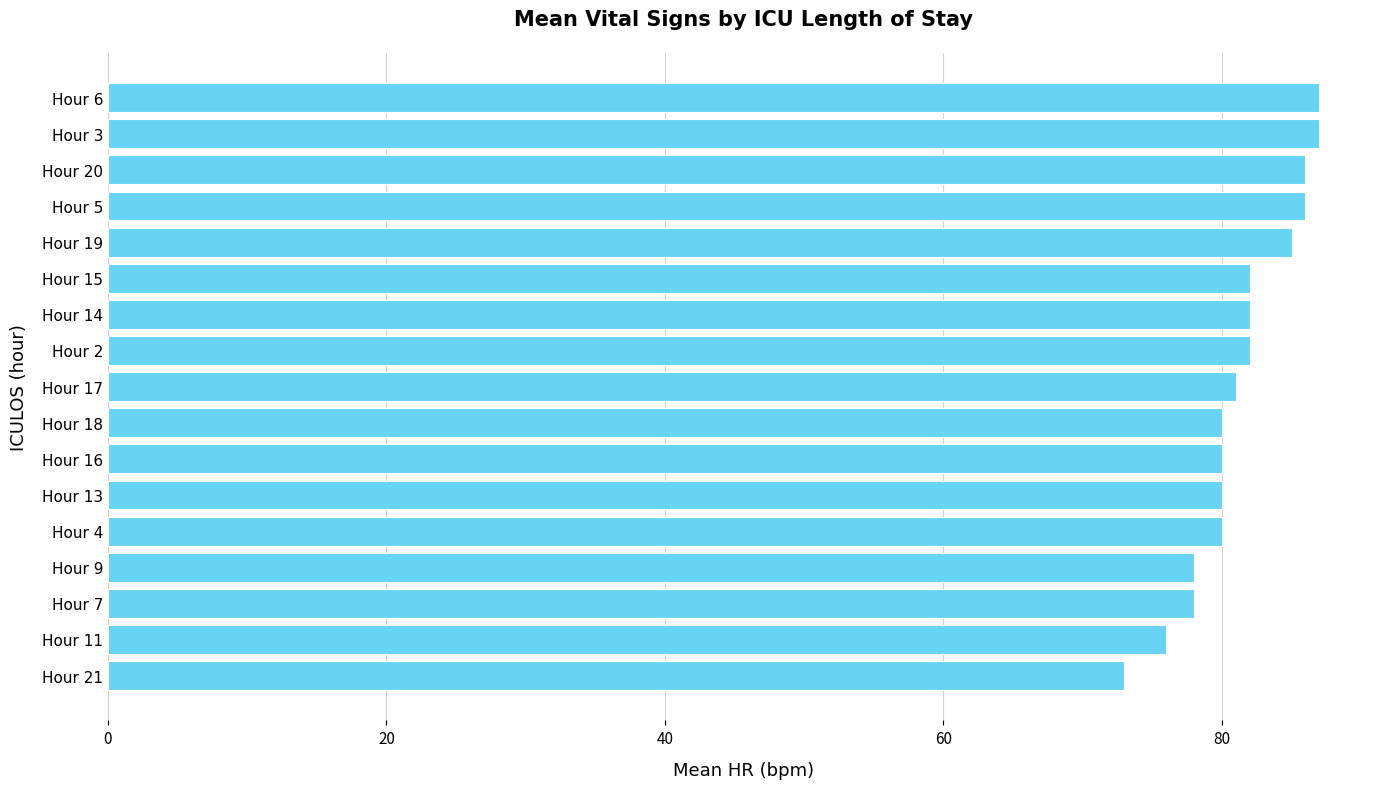

Reading top to bottom, transcribe all the data shown in this chart.

87	87	86	86	85	82	82	82	81	80	80	80	80	78	78	76	73